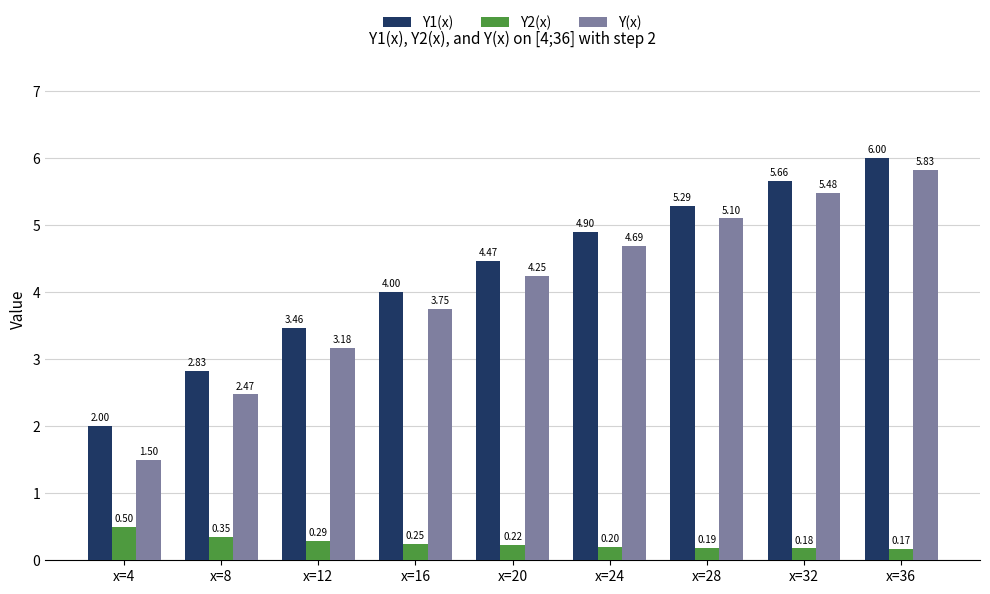

Rank the series at x=32 from highest to lowest value.

Y1(x), Y(x), Y2(x)